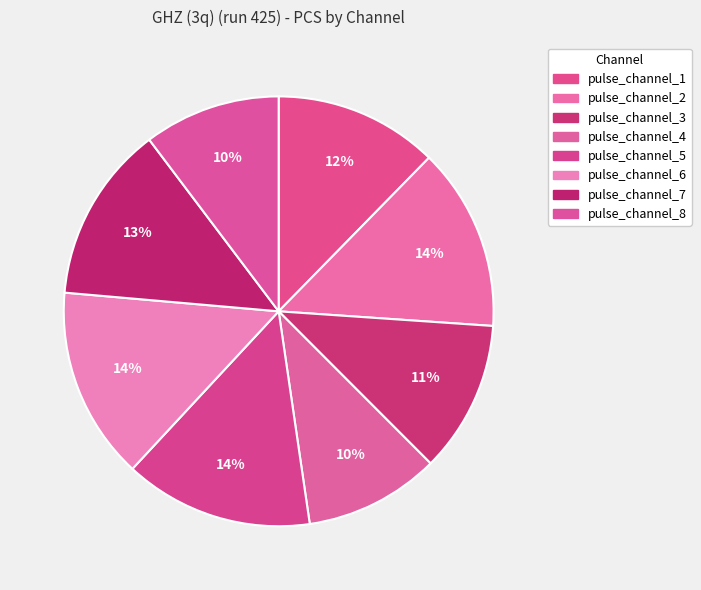

How much of the chart is everything except pulse_channel_5?

85.8%